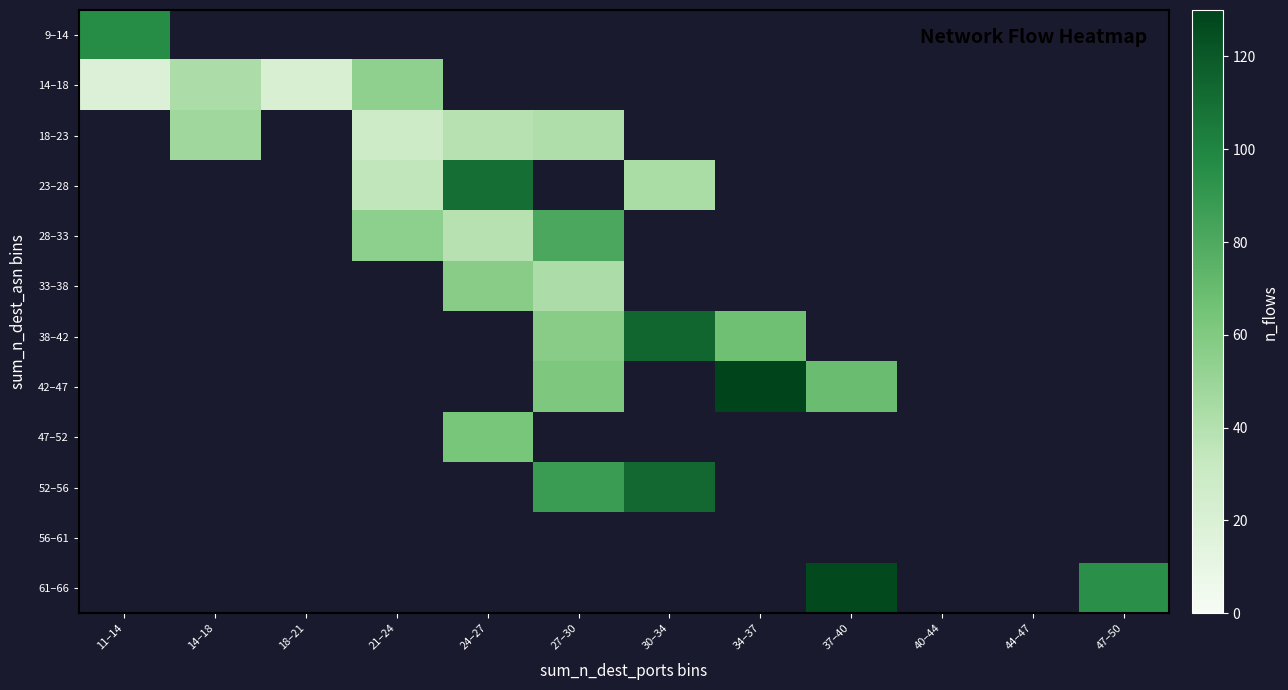

Is the value of 14–18 at 47–50 greater than the value of 61–66 at 27–30?

No